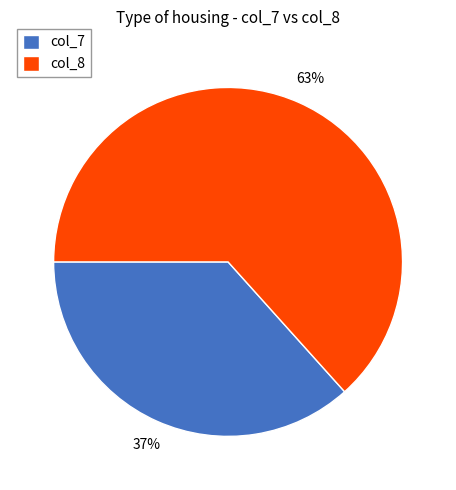

Is there a majority slice in this chart?

Yes